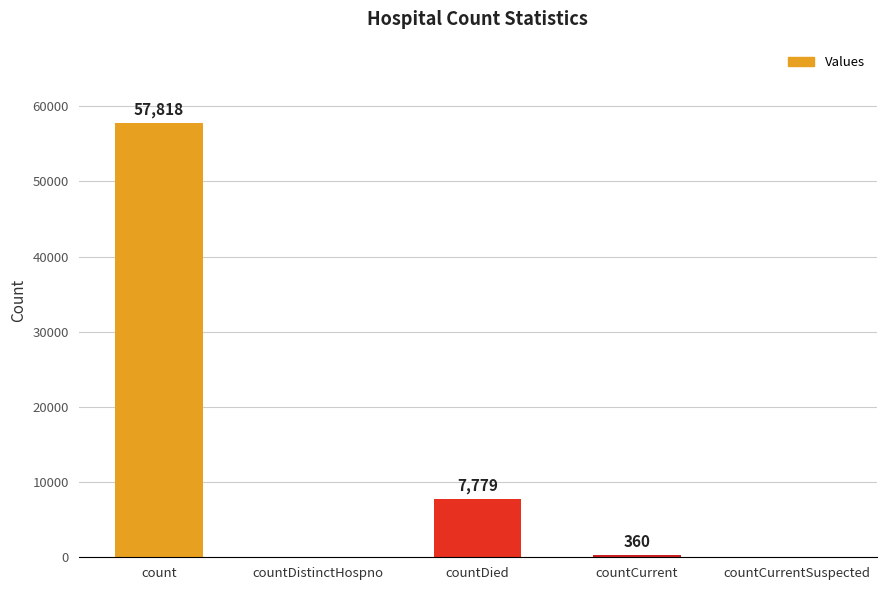

Reading right to left, what are all the values shown in this chart?

0	360	7779	0	57818